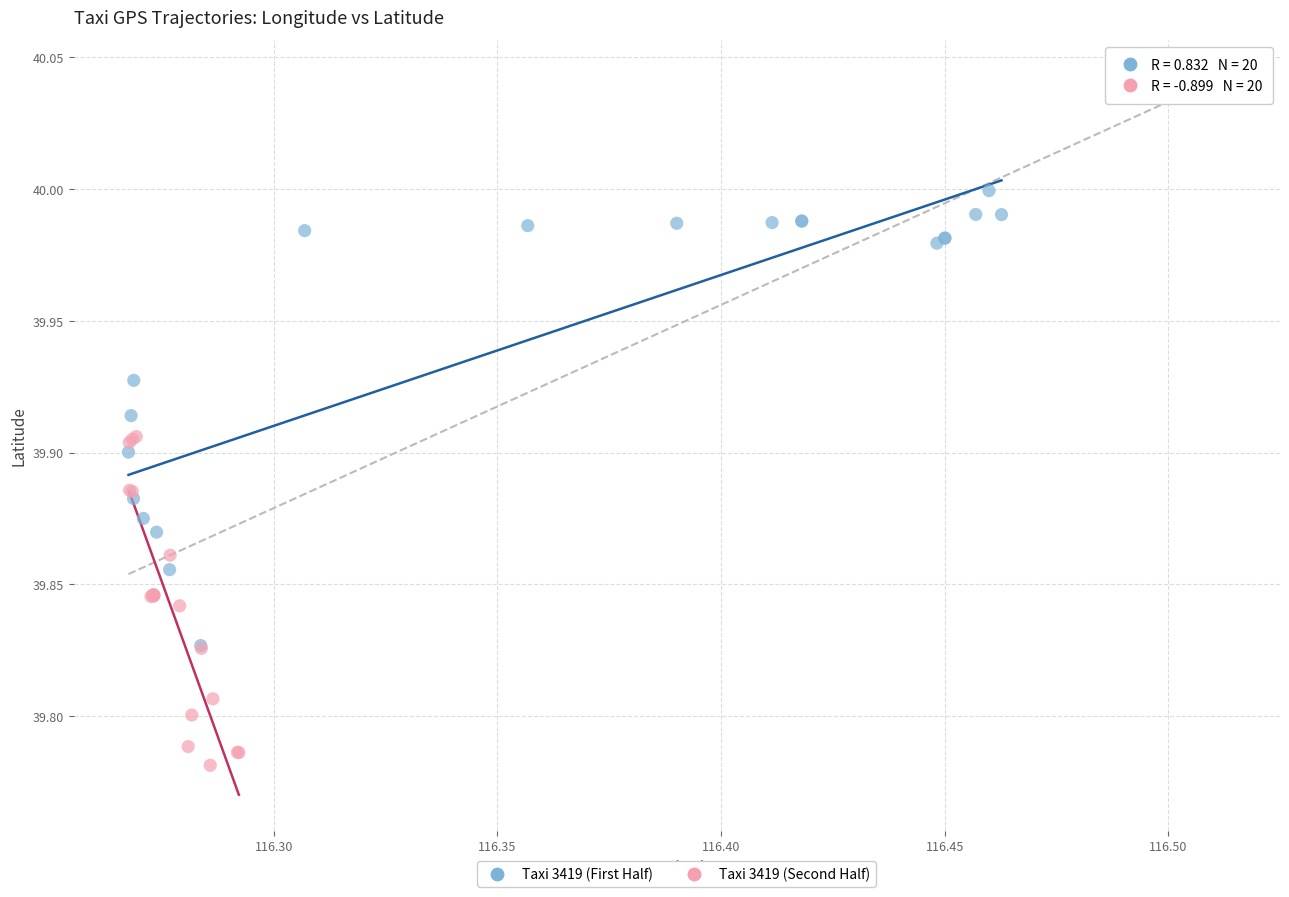

Which series contains the highest Y value?

Taxi 3419 (First Half)